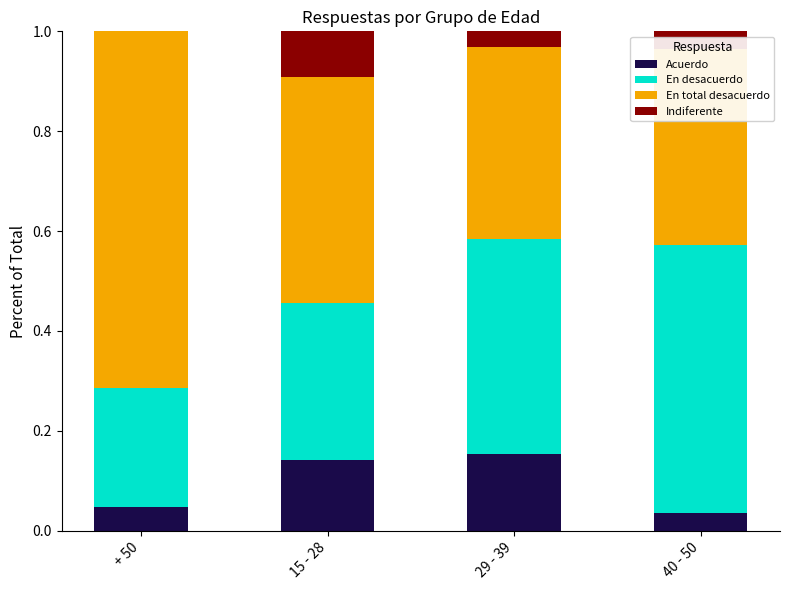

Are the bars horizontal?

No